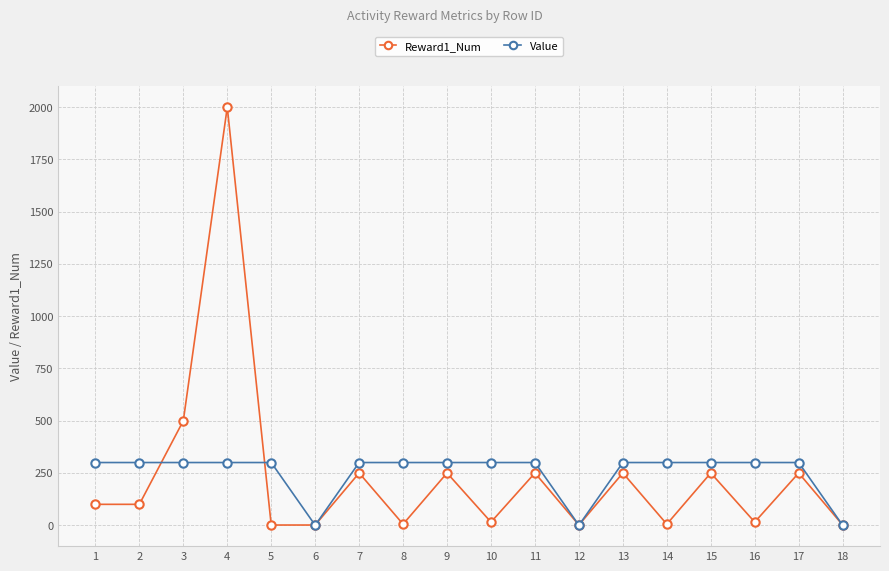

How many data points in Value are less than 300?

3